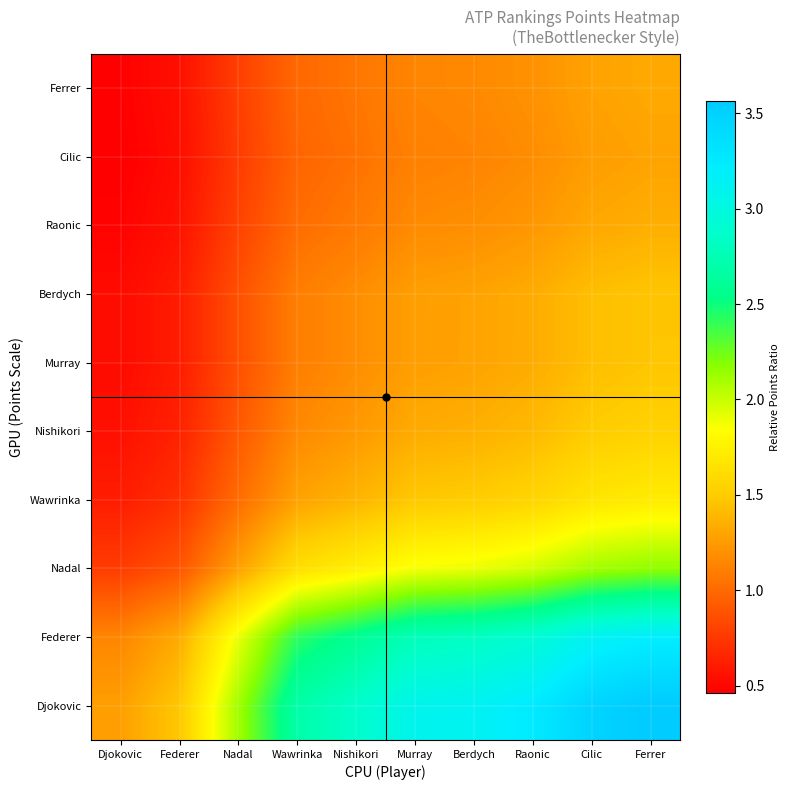

What is the total value across all series at Ferrer?

19.1